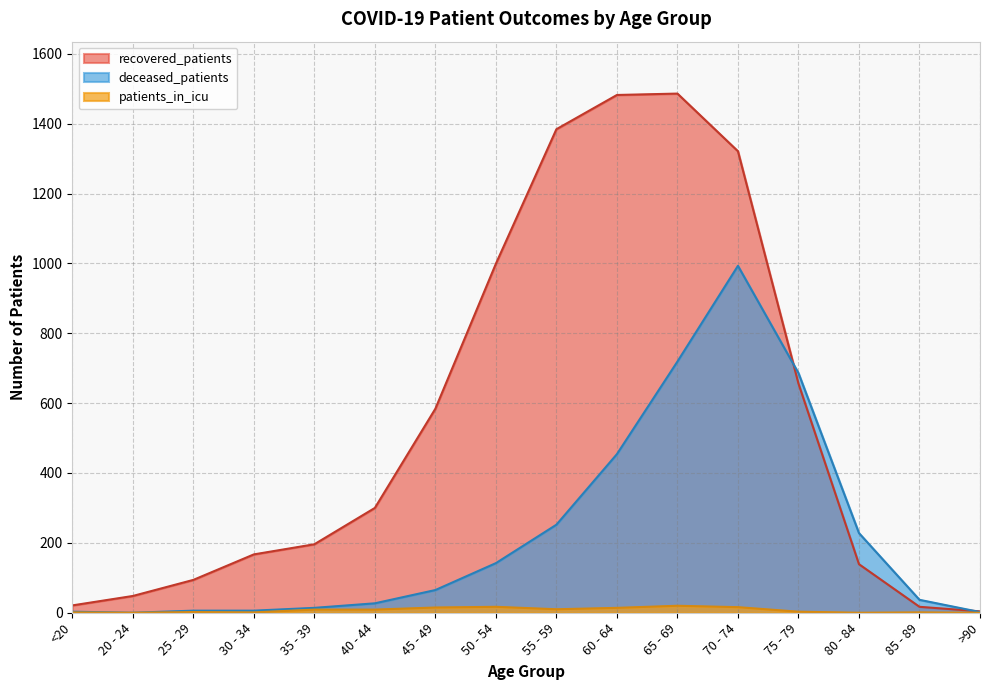

The recovered_patients series shows 504 at 40 - 44. True or false?

False